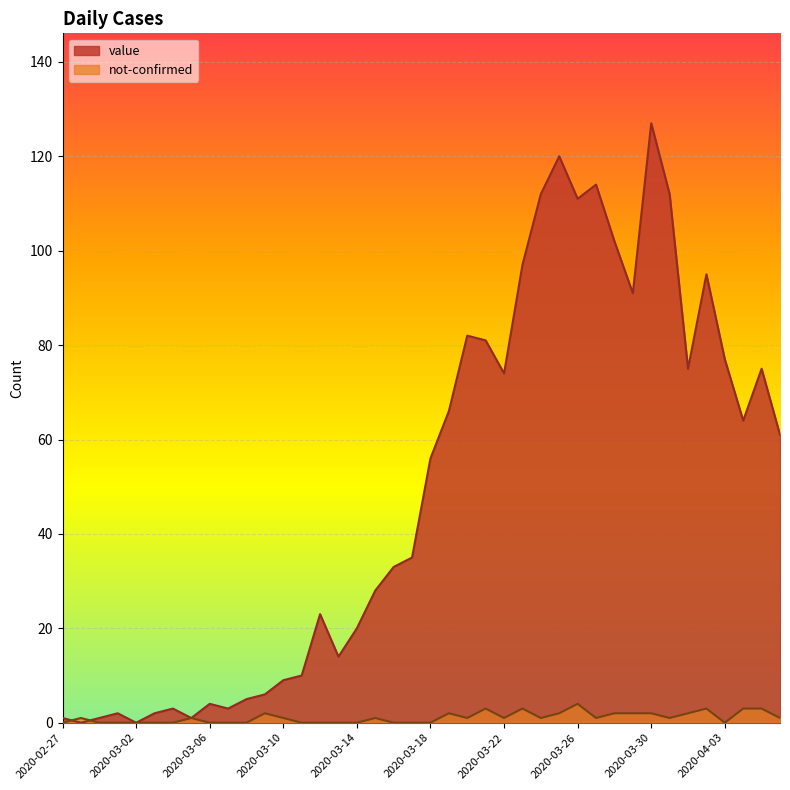

List the series in order of their peak value, lowest first.

not-confirmed, value